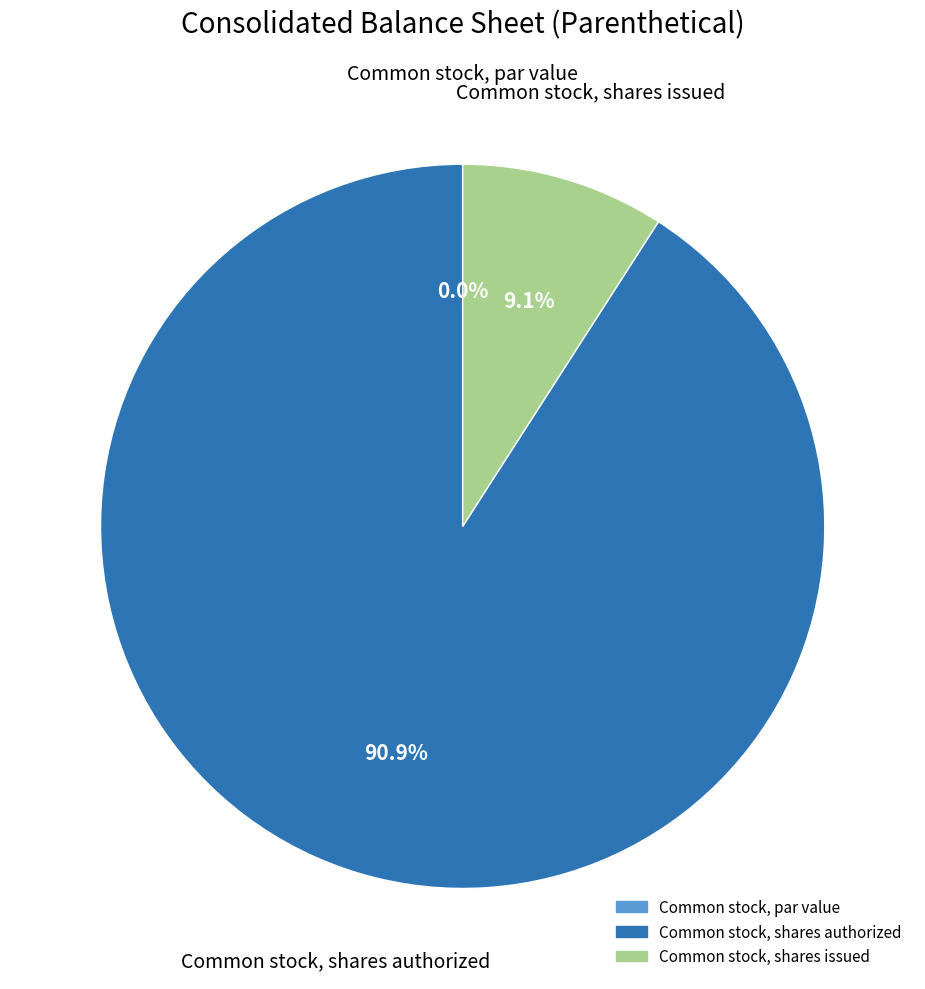

Is it true that Common stock, shares authorized is 99% of the pie?

False